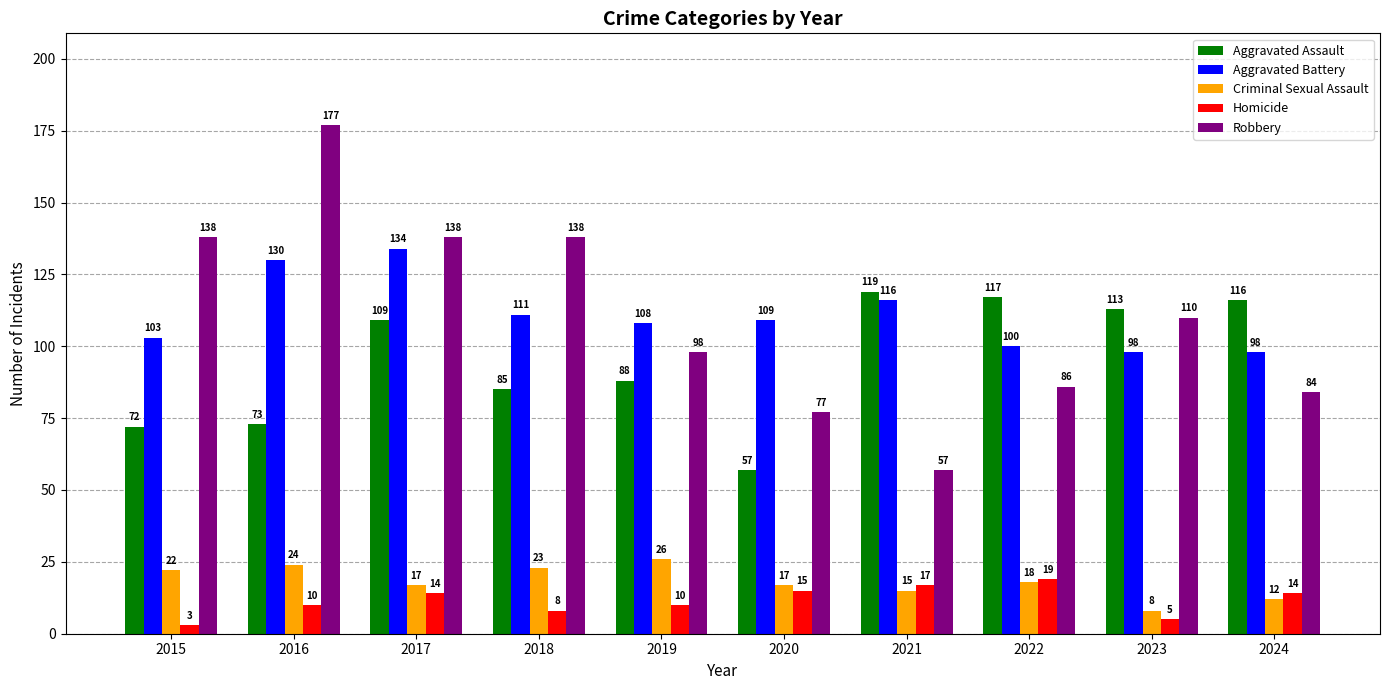

Is the value of Aggravated Assault at 2021 greater than the value of Robbery at 2024?

Yes